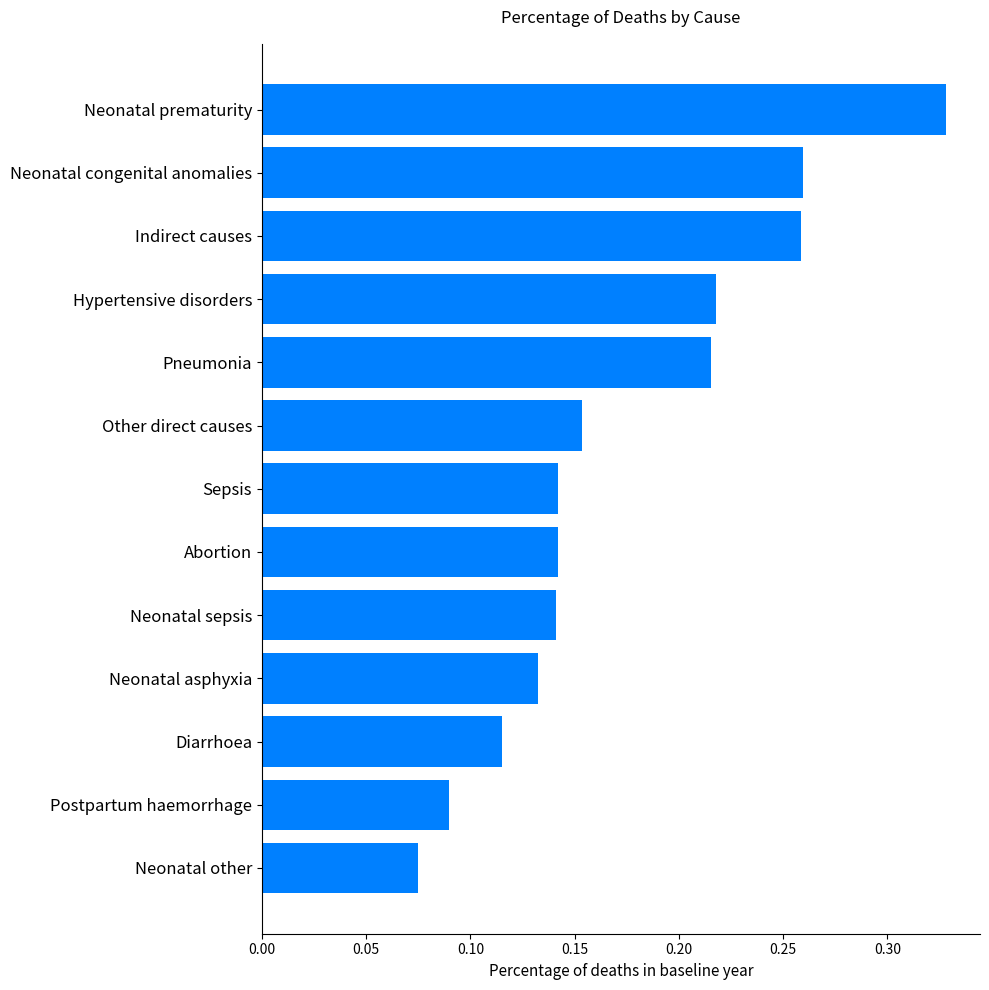

Which category has the highest value across all series?

Neonatal prematurity